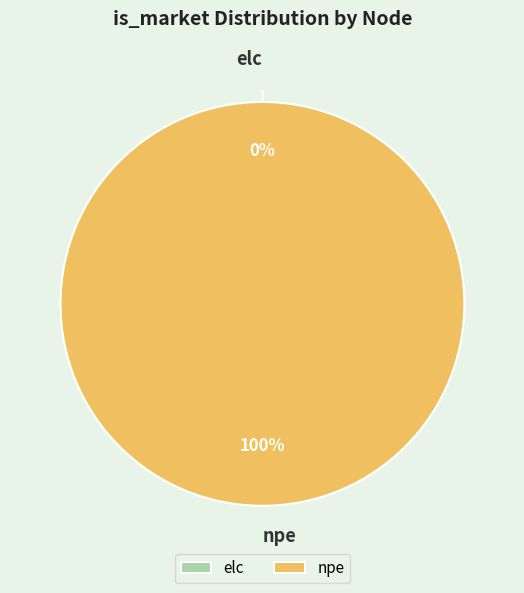

What is the change in value from elc to npe?

+1